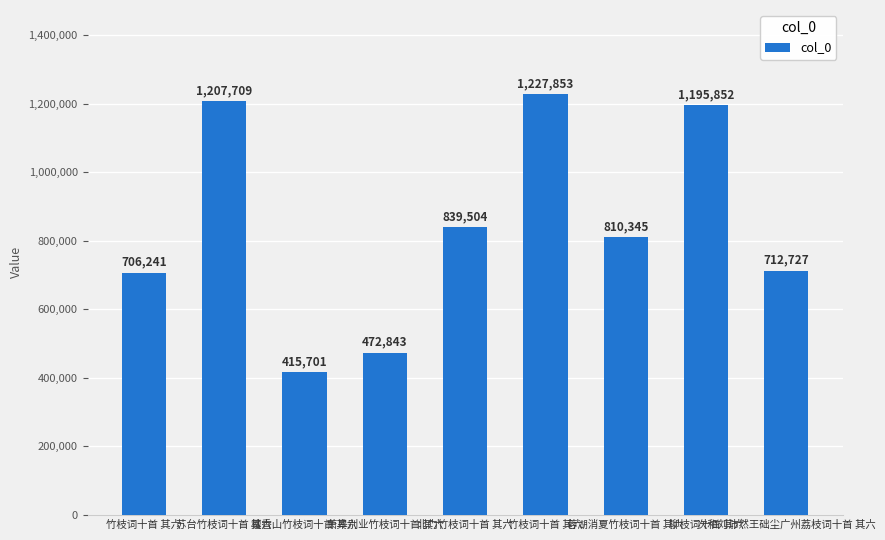

How many values are below 810345?

4